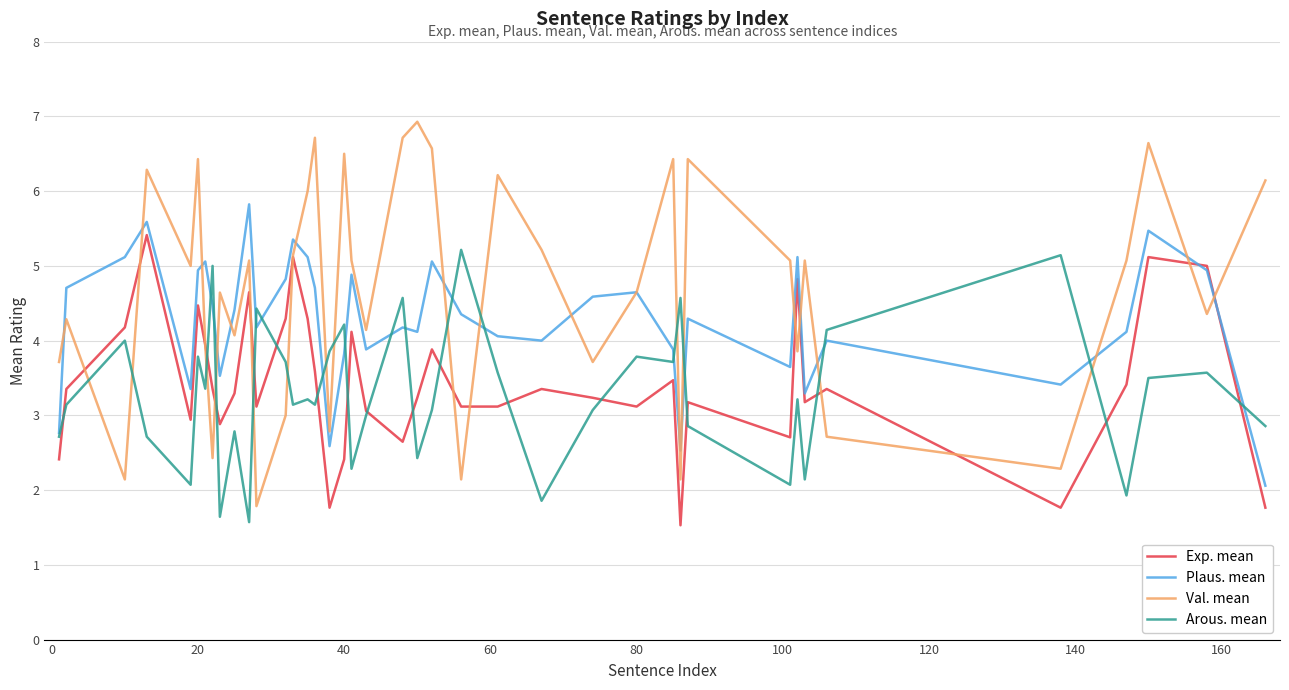

In Plaus. mean, how many points are higher than both neighbors (excluding endpoints)?

12